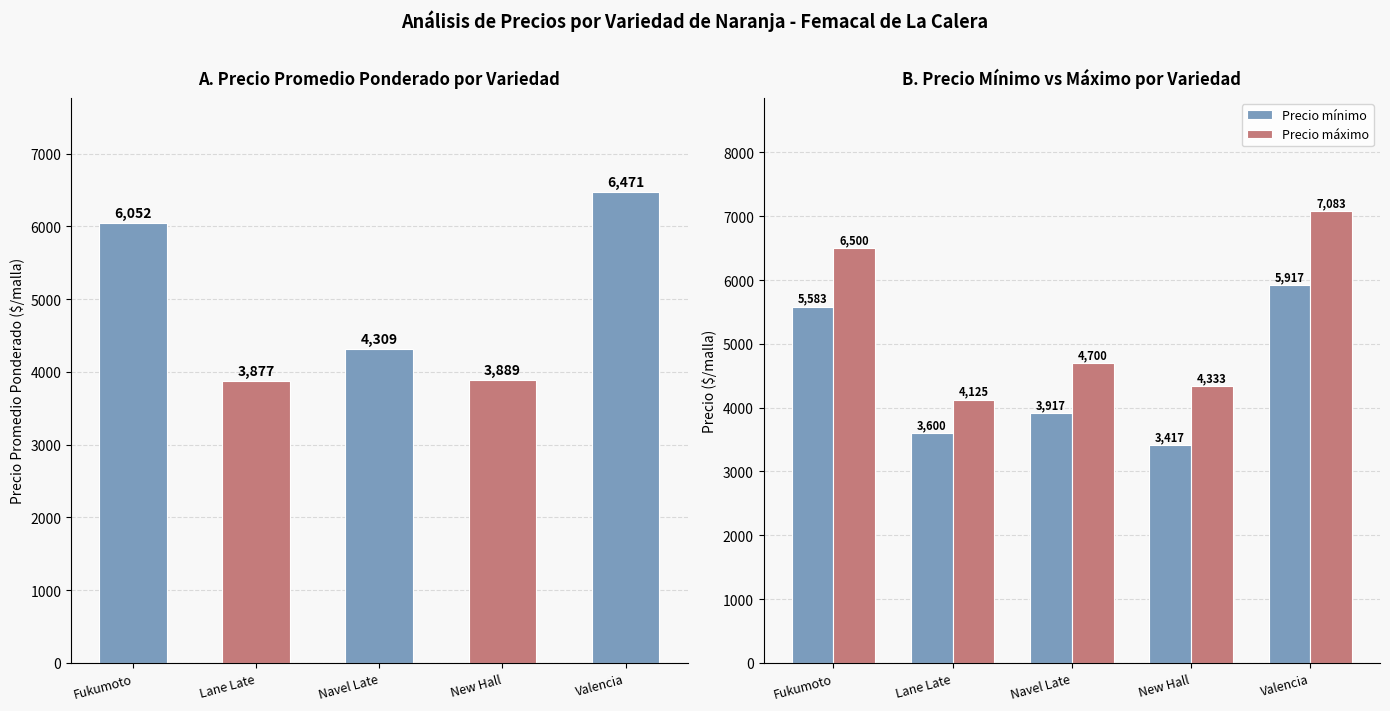

Reading left to right, list all the values displayed in this chart.

Precio promedio ponderado: 6052	3877	4309	3889	6471
Precio mínimo: 5583	3600	3917	3417	5917
Precio máximo: 6500	4125	4700	4333	7083